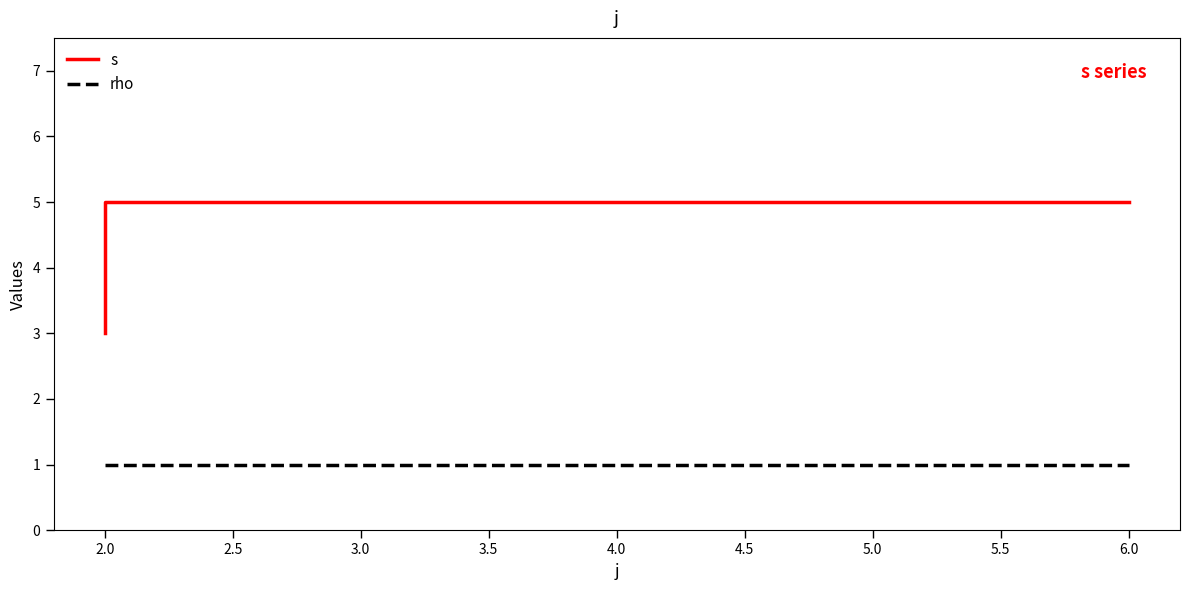

At which category is the sum across all series the highest?

2.0